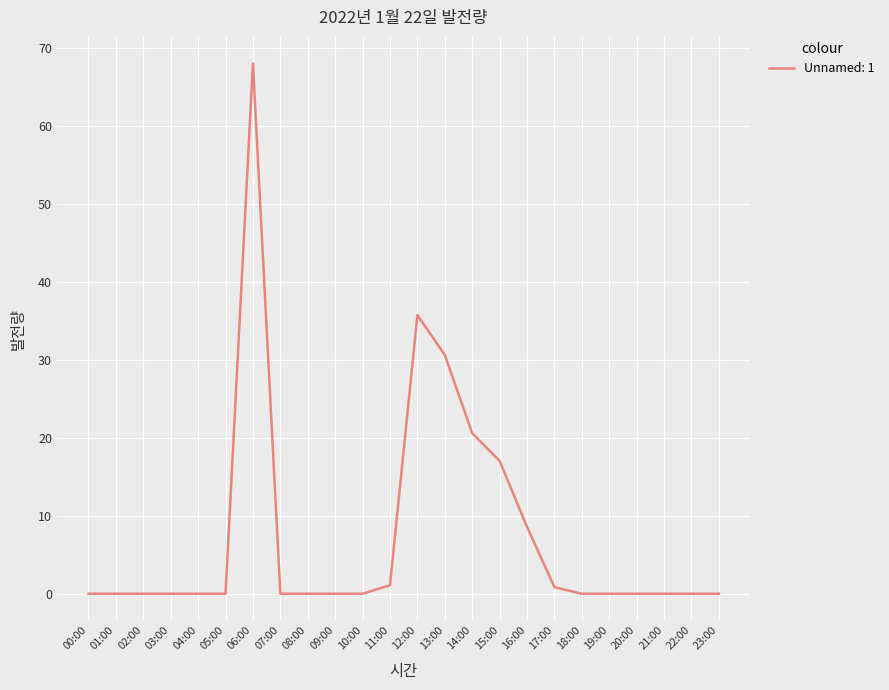

Which category has the highest value across all series?

06:00